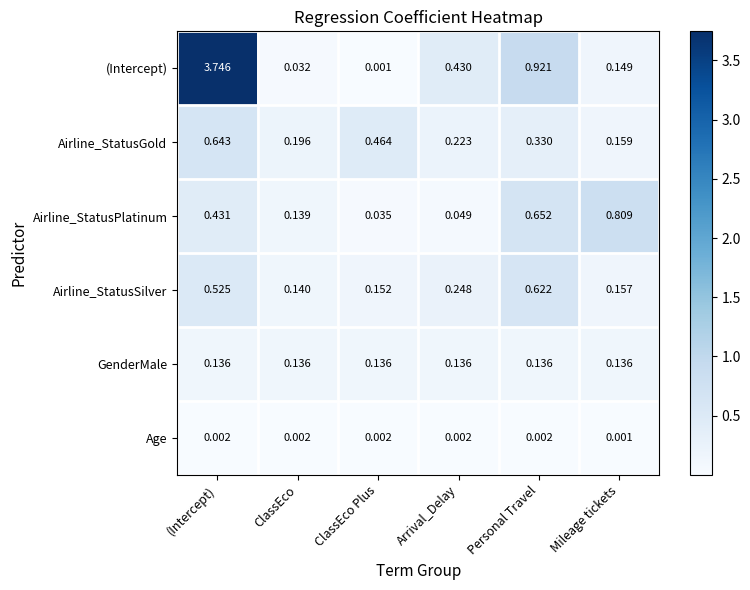

How many categories are shown in the chart?

6